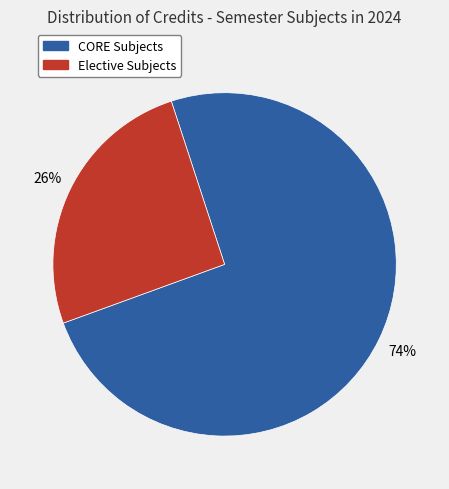

Count the number of slices in the pie.

2